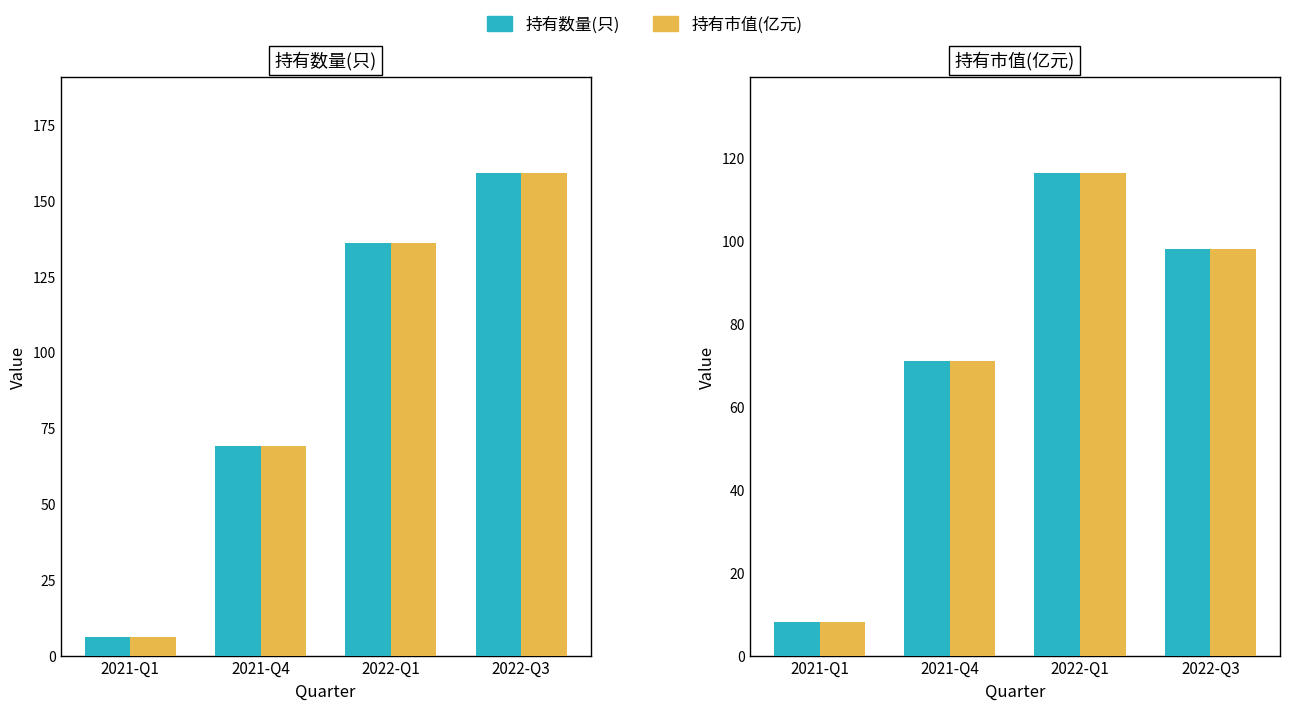

Which series has the largest total across all categories?

持有数量(只)